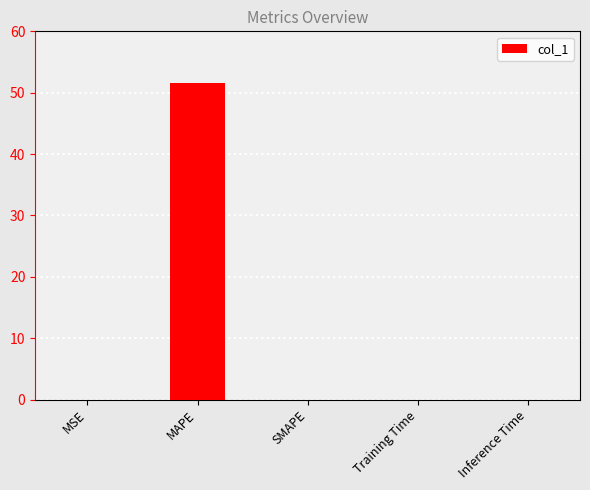

The chart shows a value of 0.0 at Training Time. True or false?

True